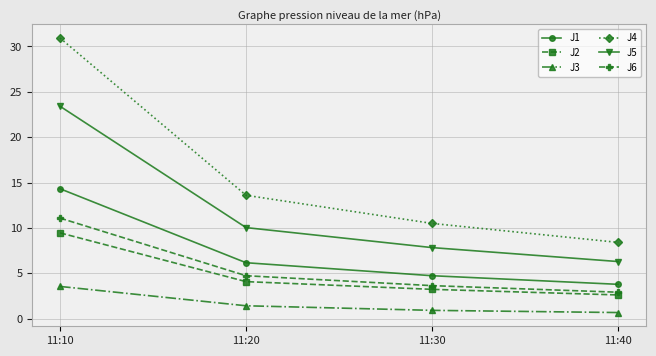

How many distinct data groups are displayed?

6